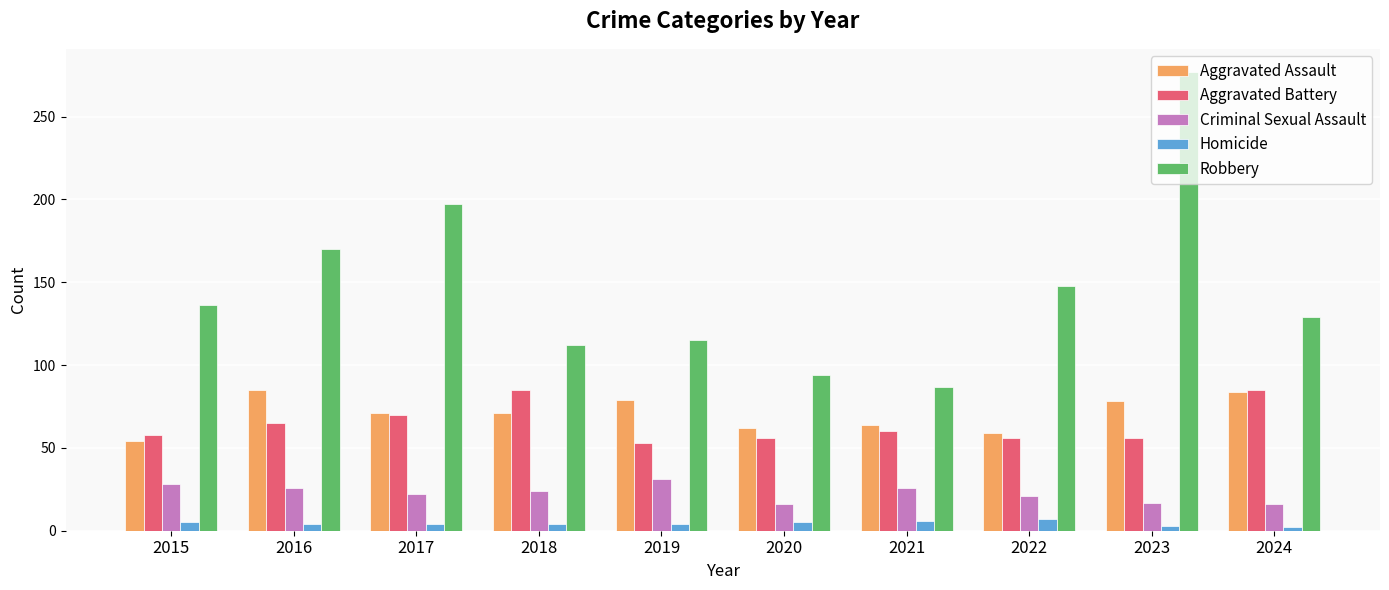

Rank the series at 2023 from highest to lowest value.

Robbery, Aggravated Assault, Aggravated Battery, Criminal Sexual Assault, Homicide